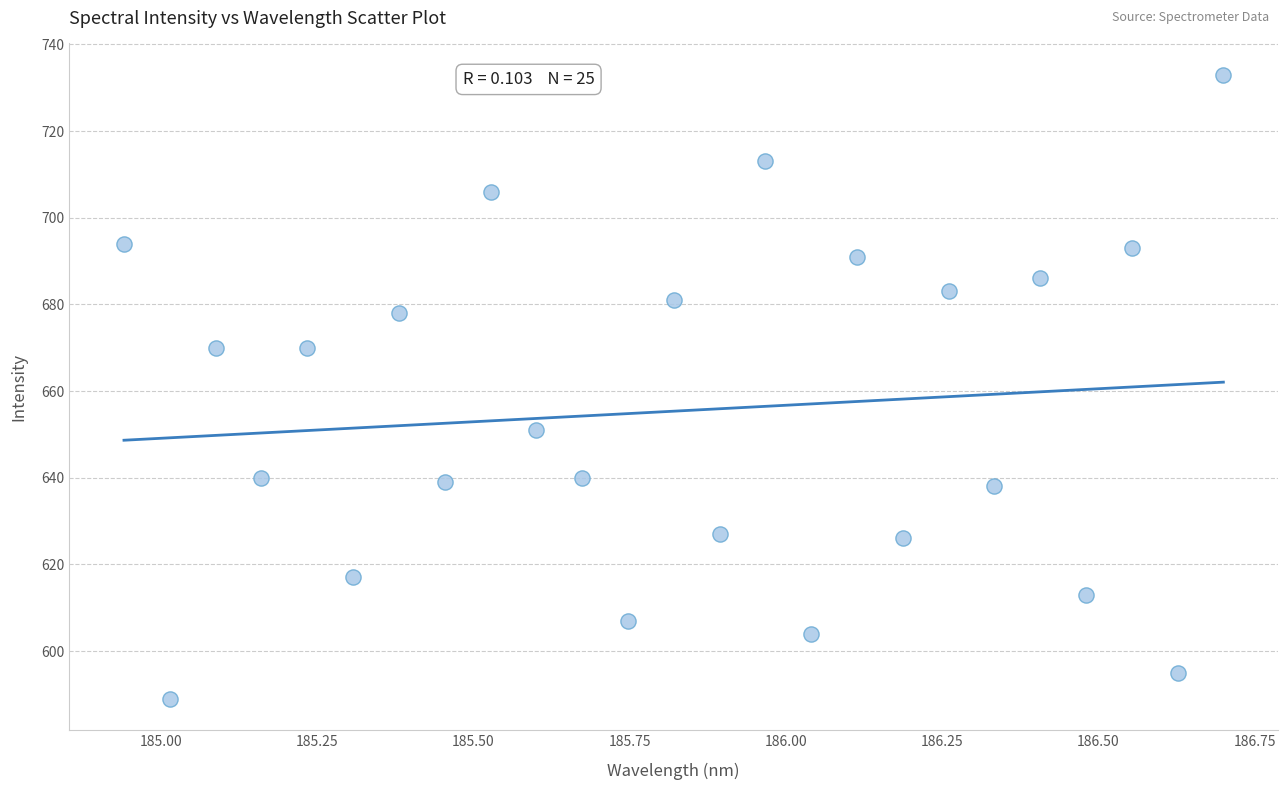

What is the range of Y values (max minus min)?

144